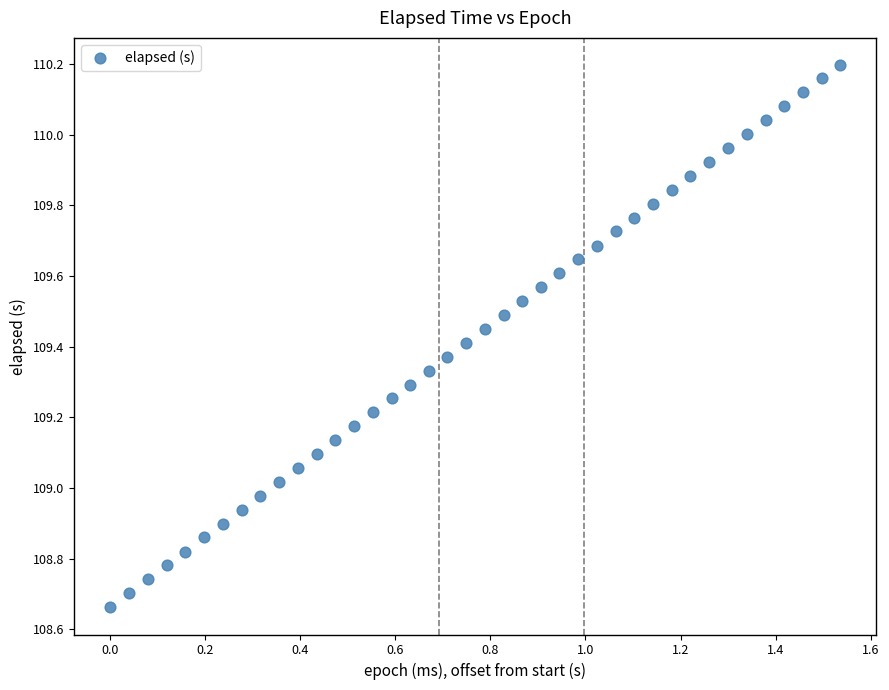

What is the range of Y values (max minus min)?

1.5